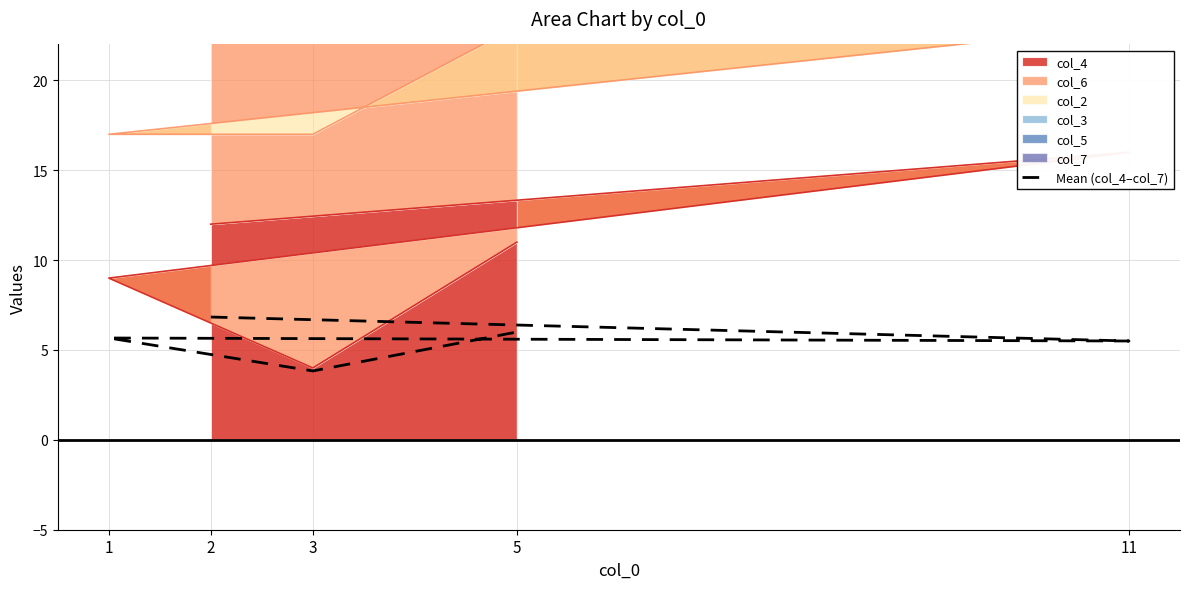

Does the chart have visible grid lines?

Yes